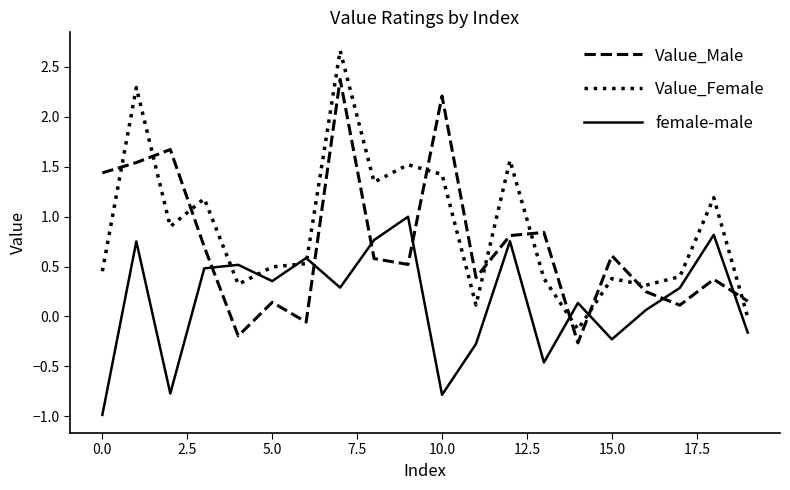

What is the maximum value shown in the chart?

2.7